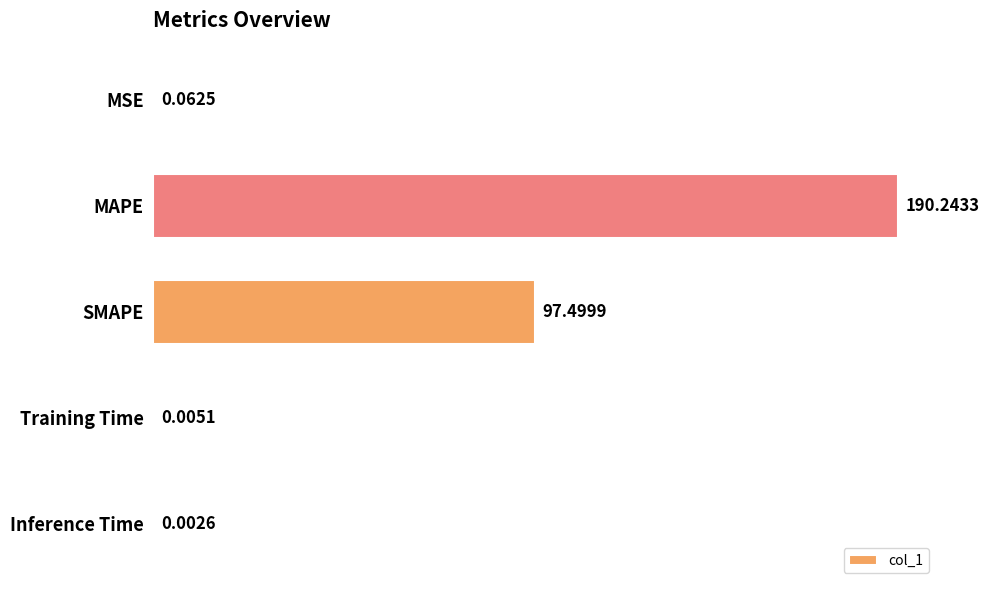

What is the change in value from SMAPE to Inference Time?

-97.5